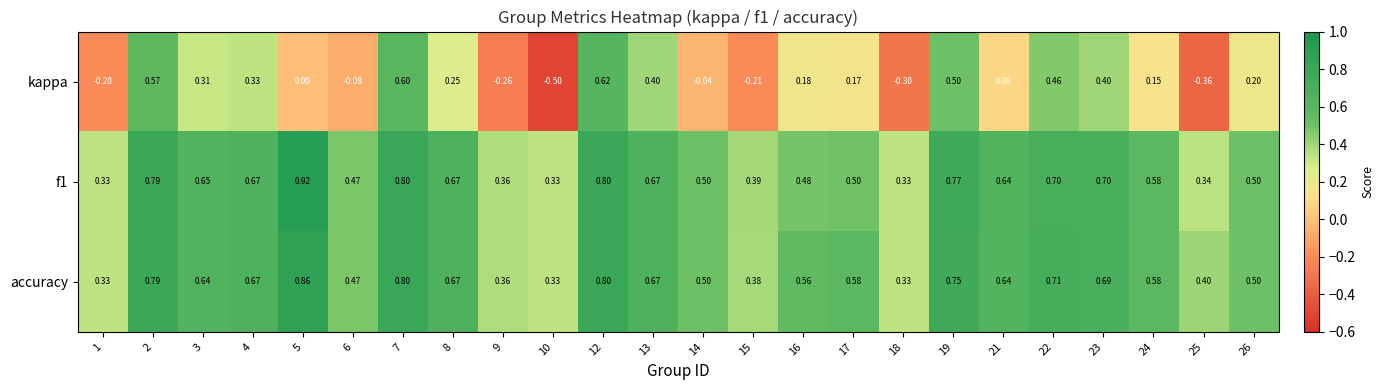

List the series in order of their peak value, highest first.

f1, accuracy, kappa